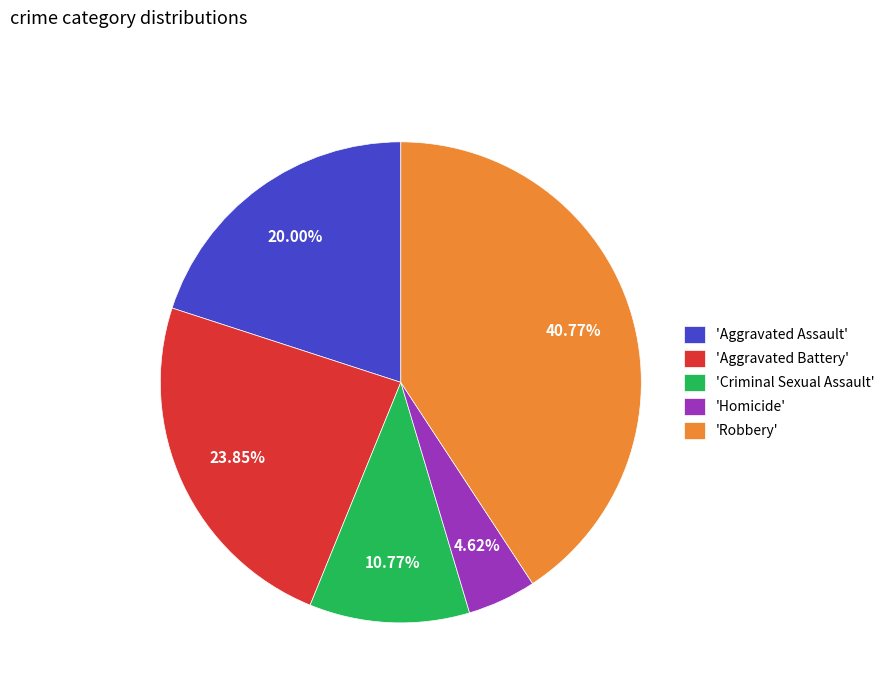

Between 'Aggravated Assault' and 'Homicide', which is larger?

'Aggravated Assault'